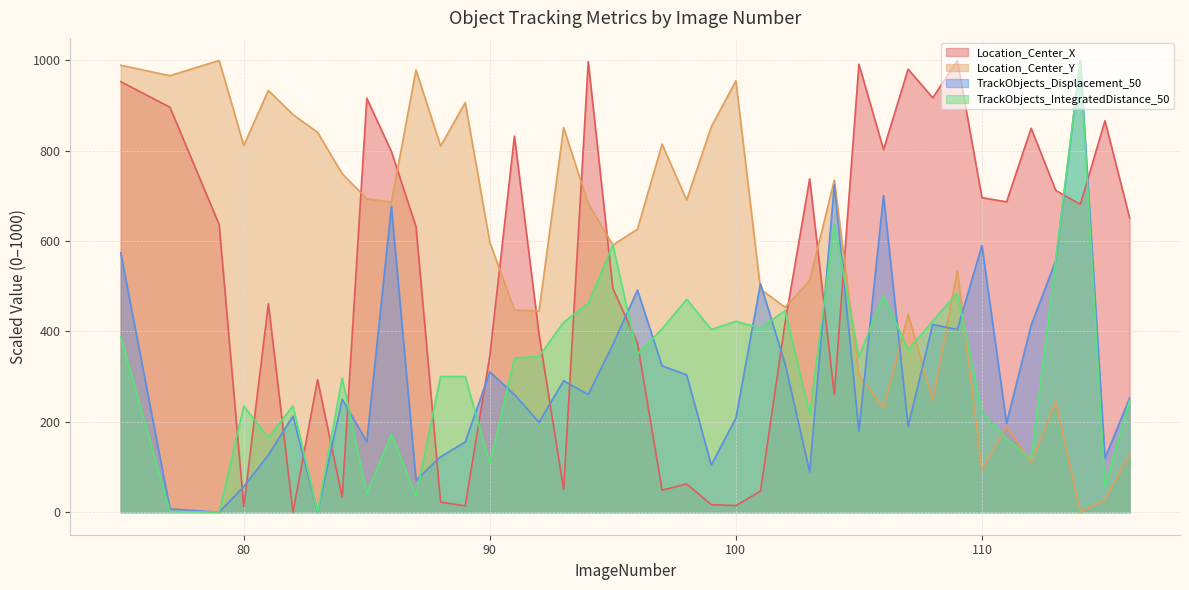

At how many categories does at least one series exceed 378?

40